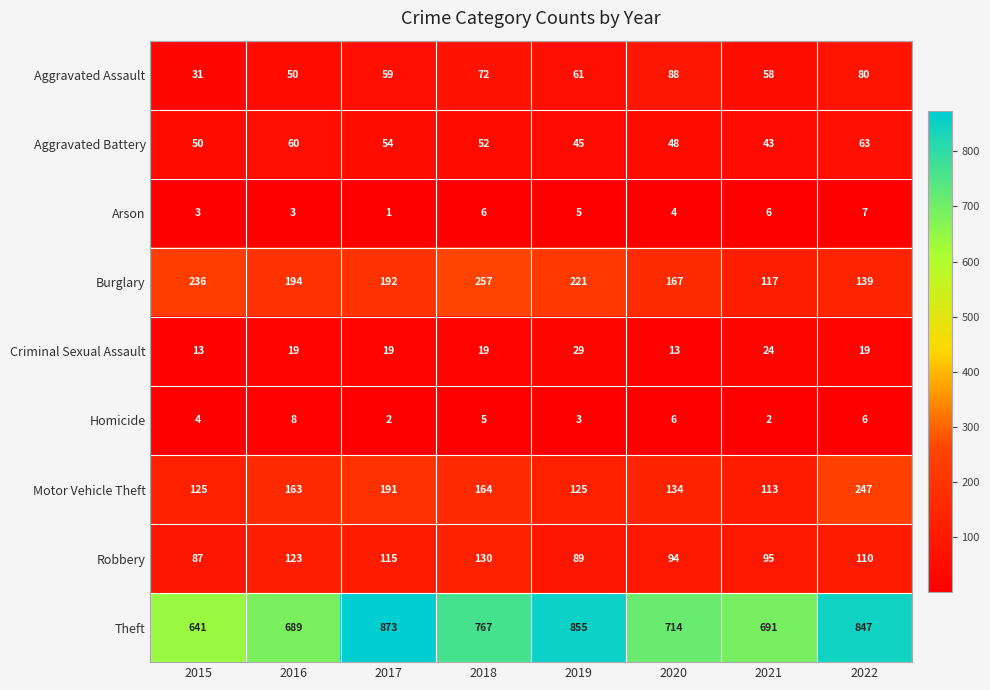

At which category is the sum across all series the highest?

2022